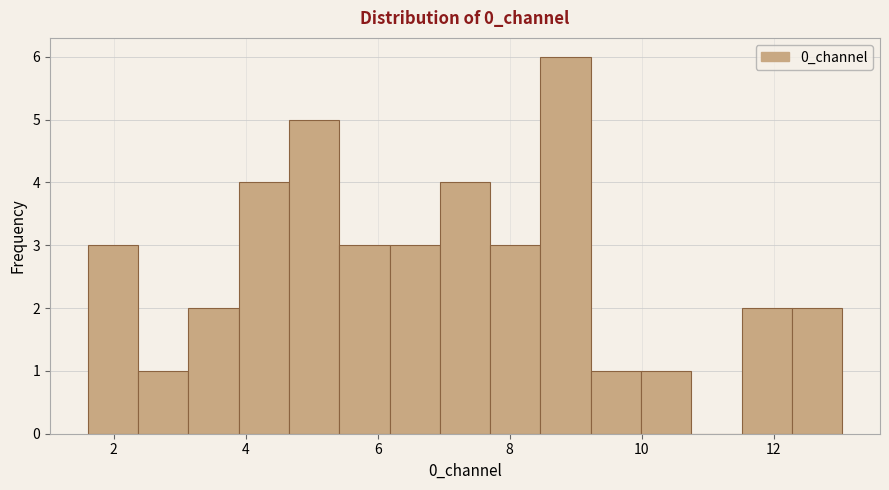

Around what value on the x-axis is the tallest bar? Give the approximate position of its centre, as read against the axis.

8.8